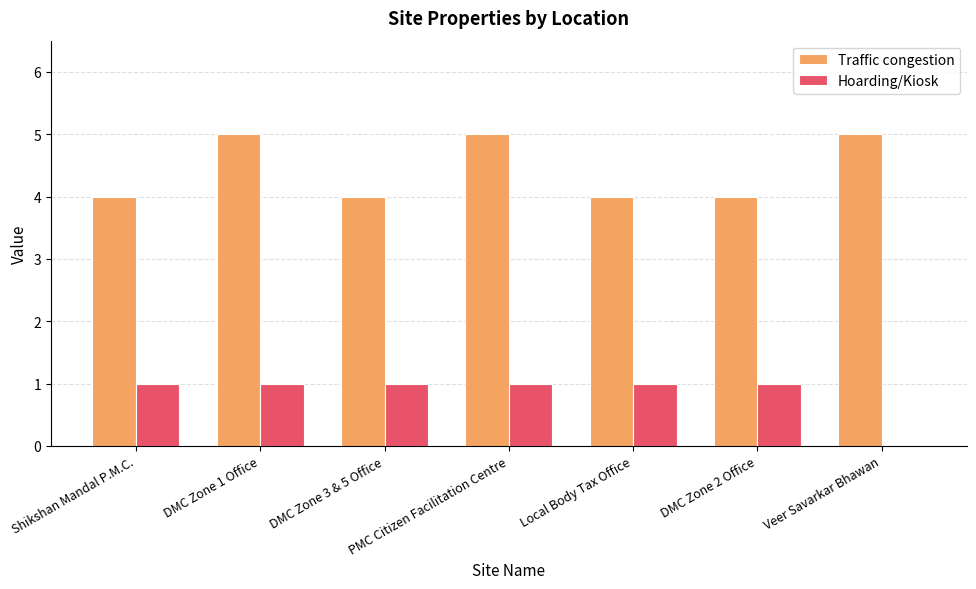

How many categories are shown in the chart?

7